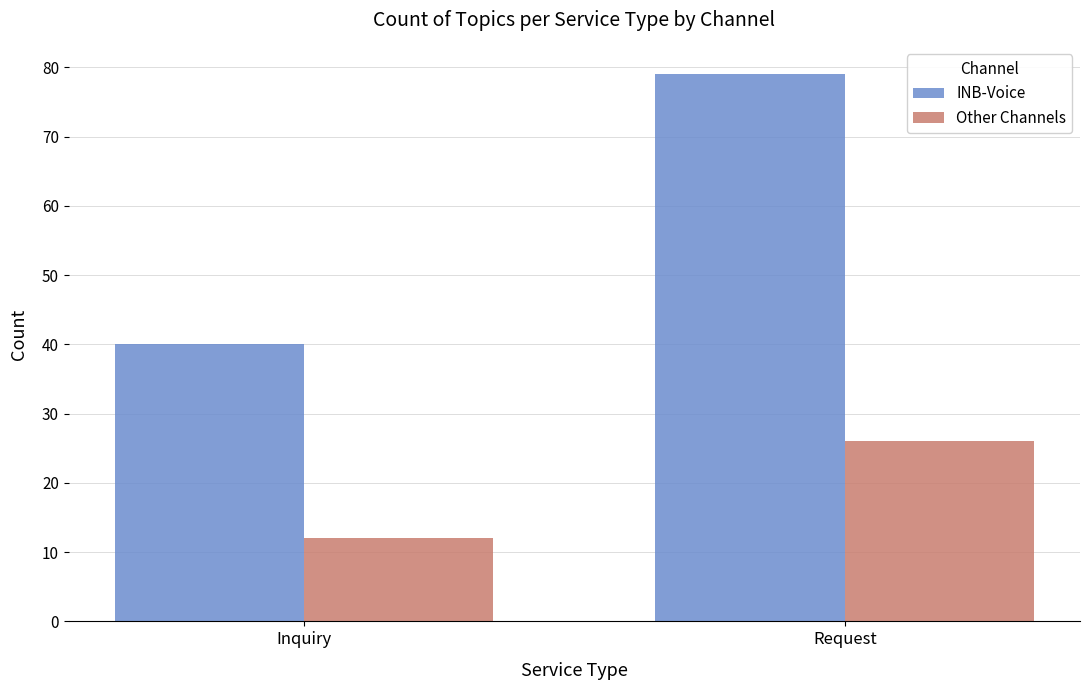

What position from the right is Inquiry?

2